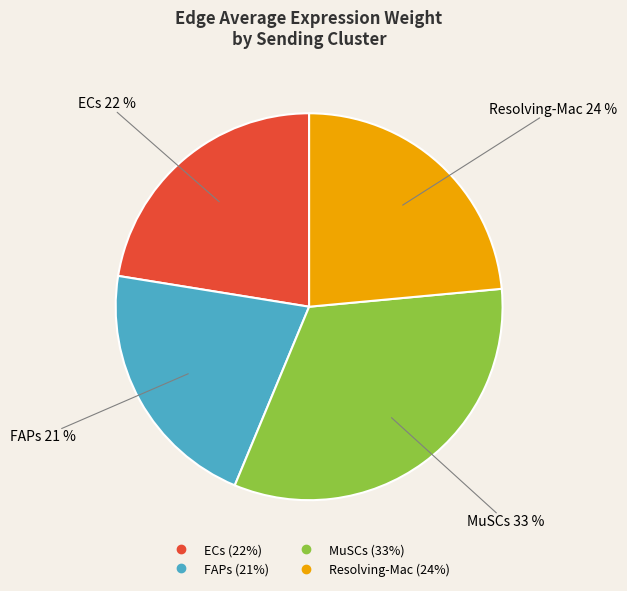

To the nearest percent, what is the average slice percentage?

25%